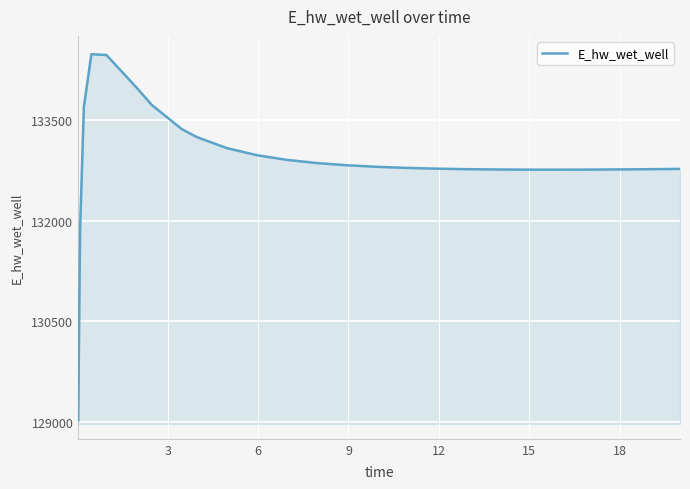

What is the smallest value displayed?

129015.8